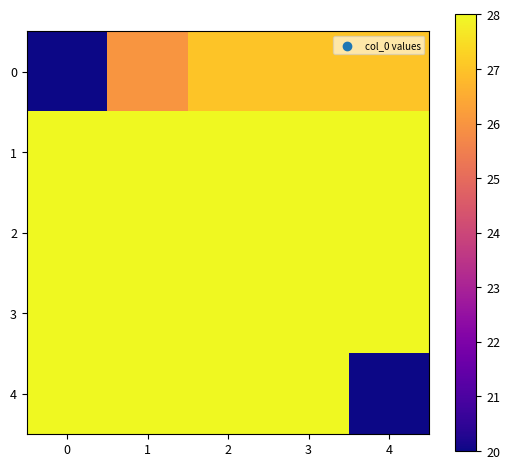

At how many categories does at least one series exceed 22?

5